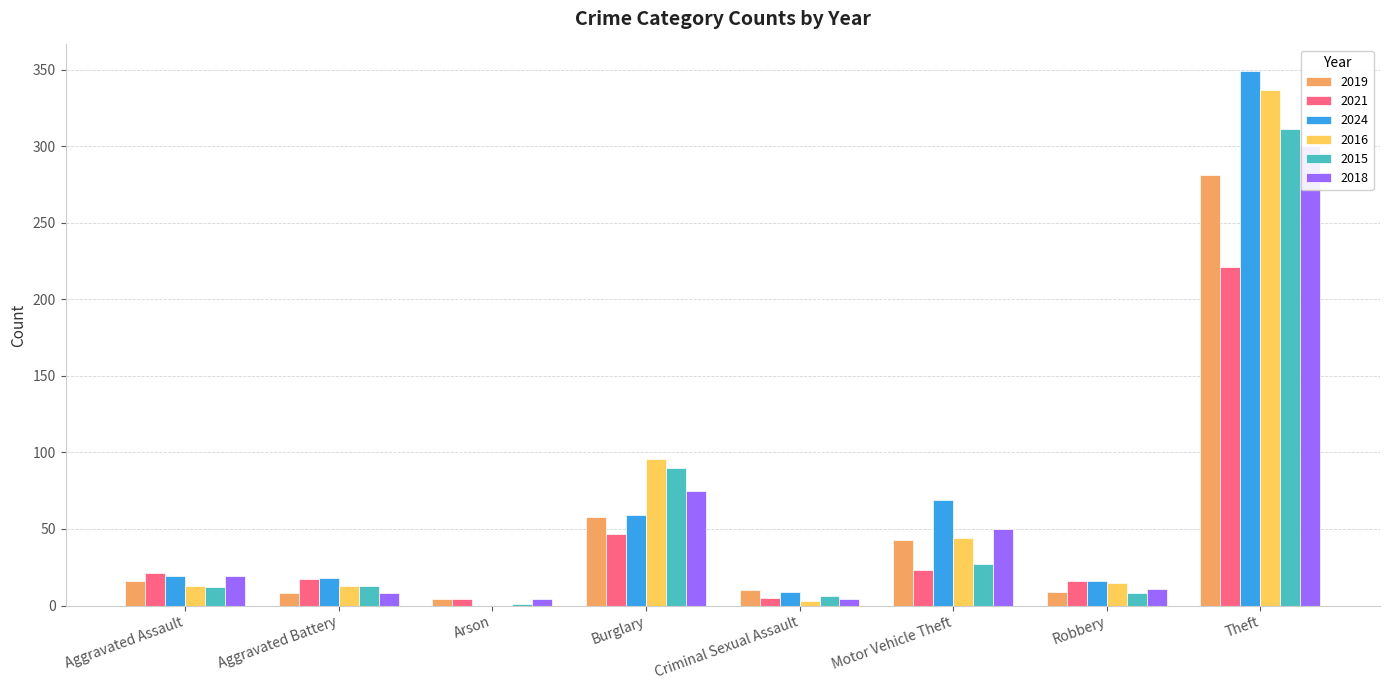

Is it true that 2016 equals 13 at Aggravated Assault?

True